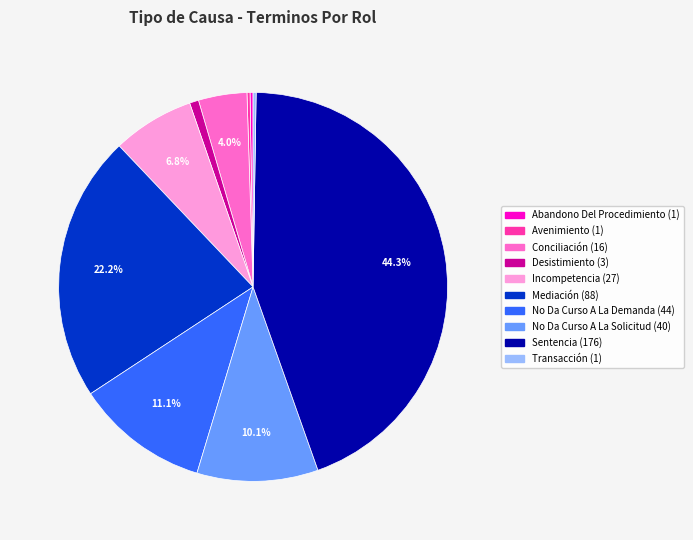

To the nearest percent, what portion does Mediación represent?

22%